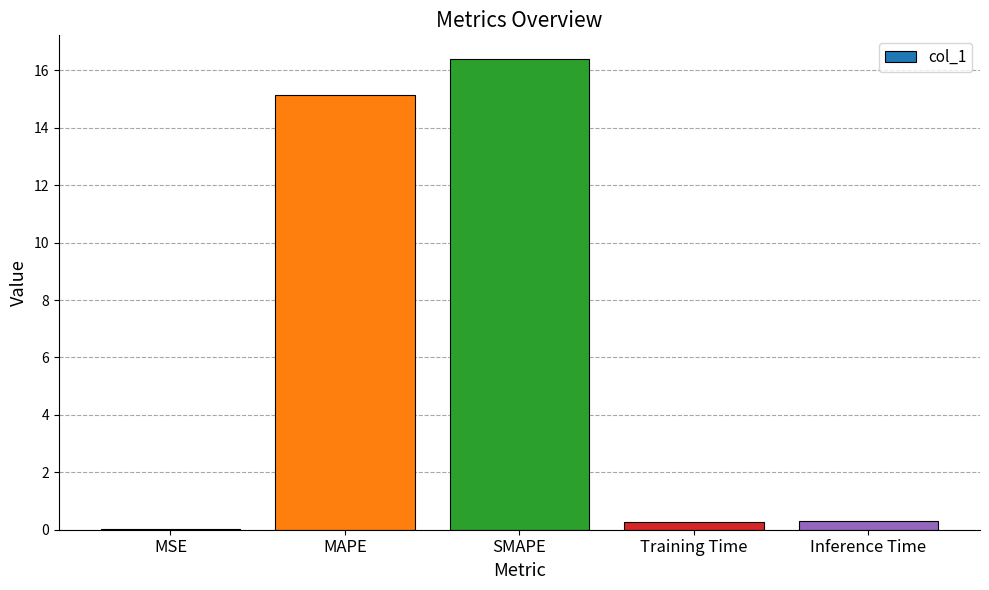

What is the average value?

6.4